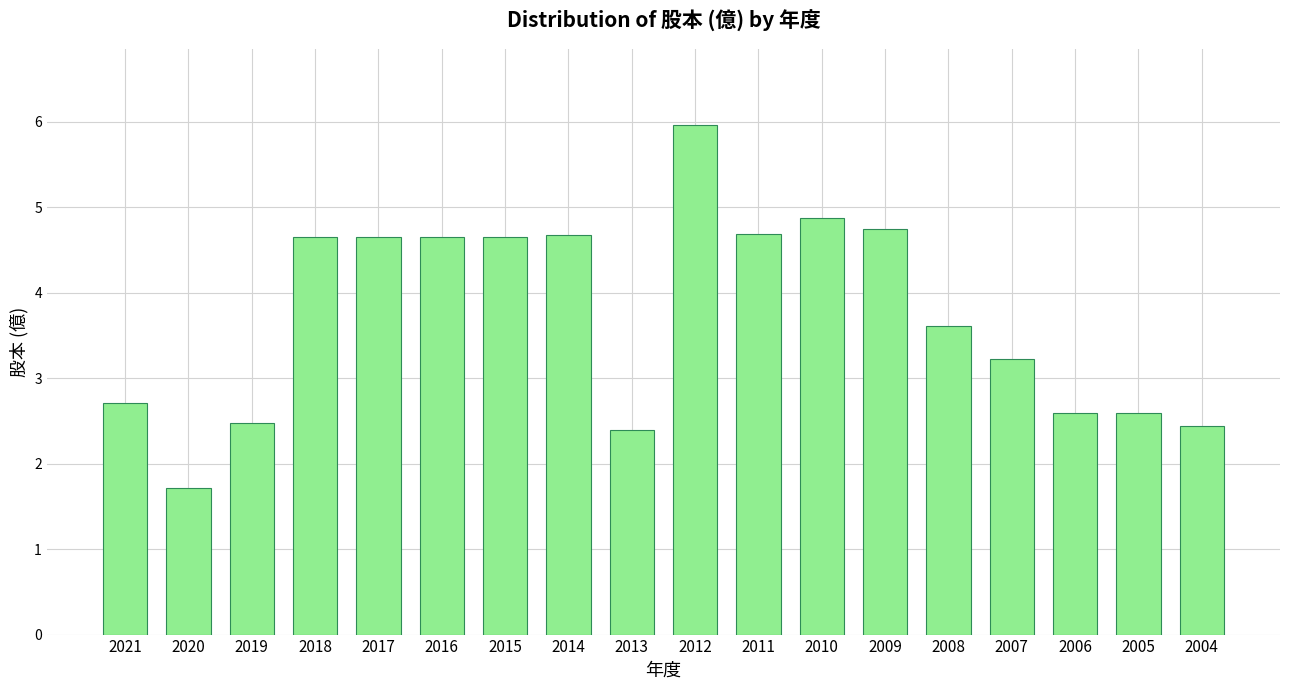

What value does the data have at 2015?

4.7